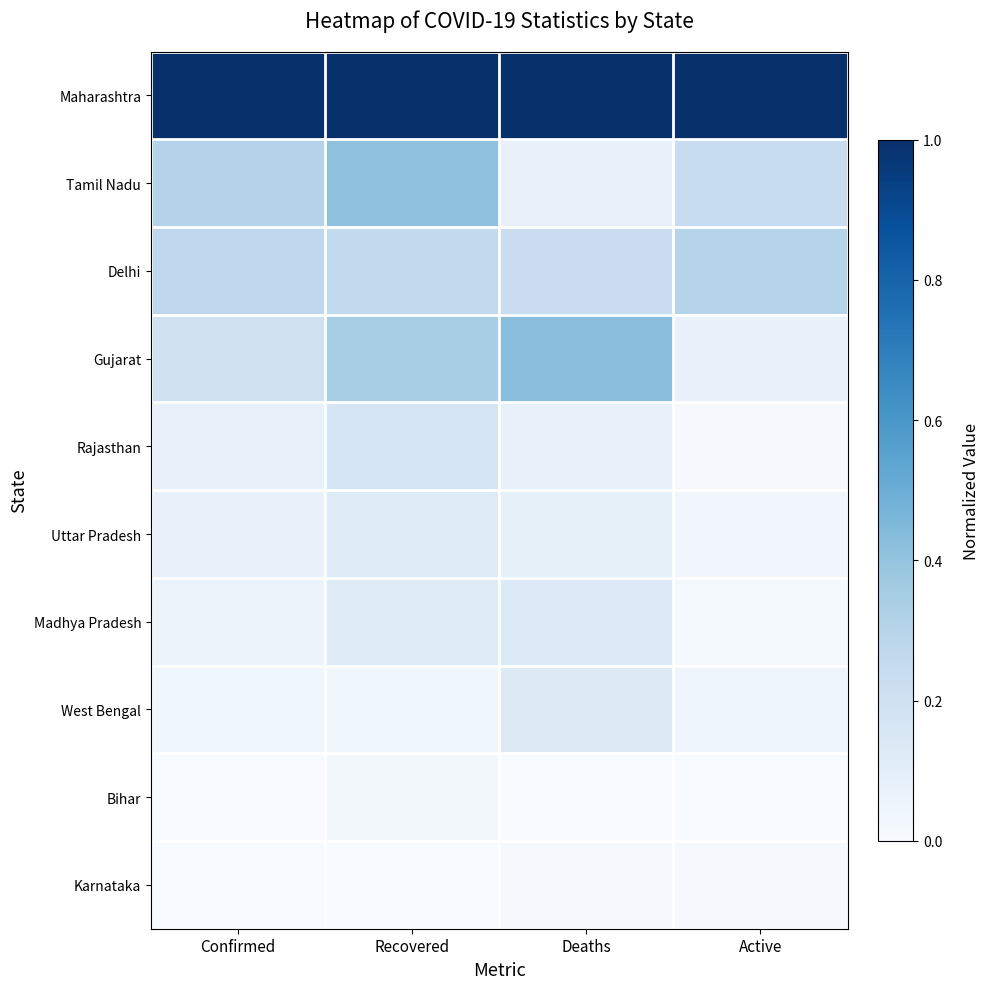

Which series has the largest total across all categories?

Maharashtra